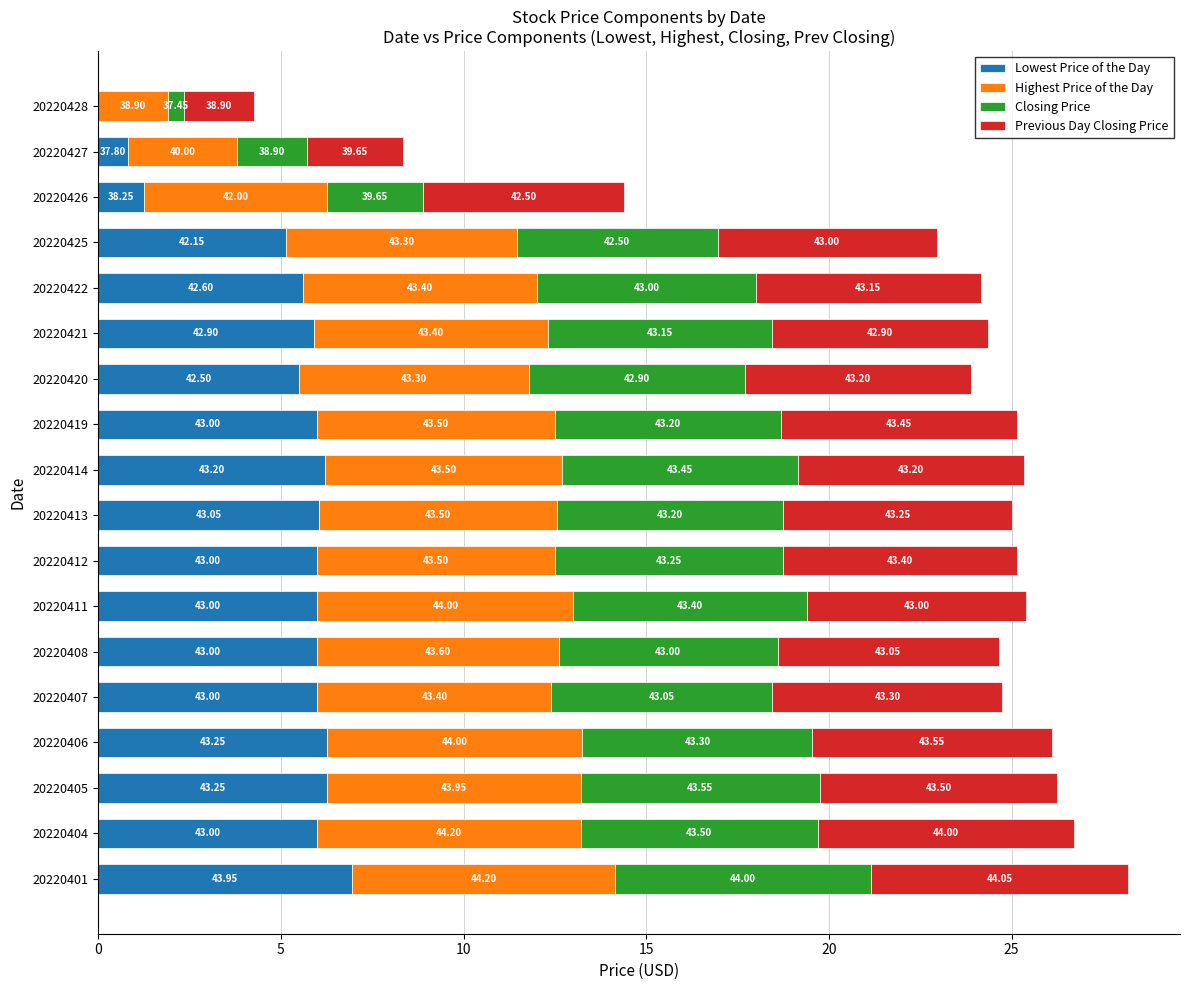

What are all the series names shown in the legend?

Lowest Price of the Day, Highest Price of the Day, Closing Price, Previous Day Closing Price